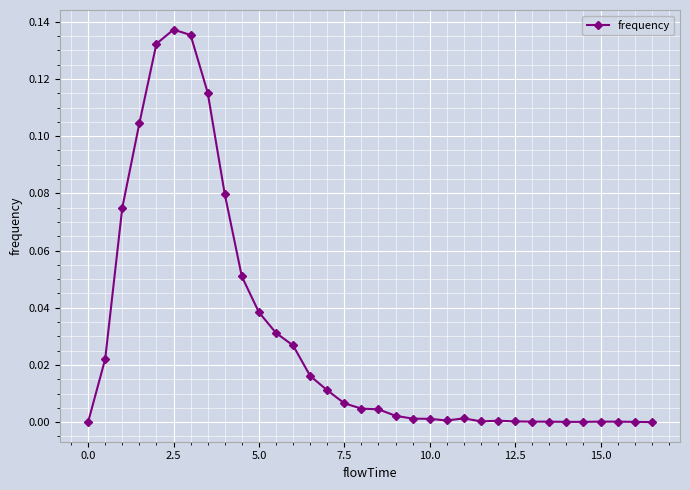

What is the sum of all values?

1.0